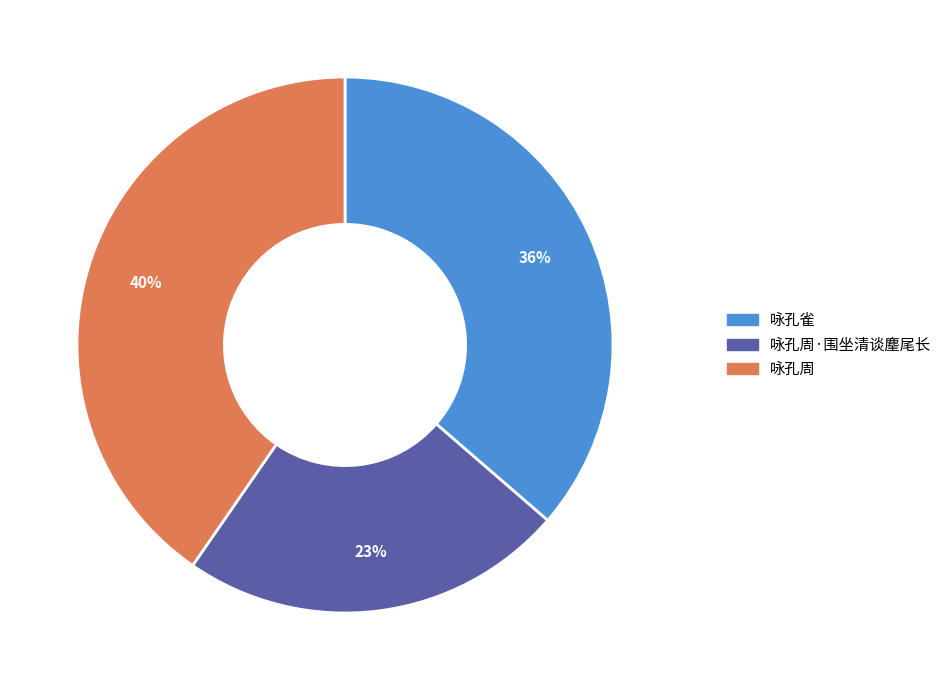

Is there a majority slice in this chart?

No